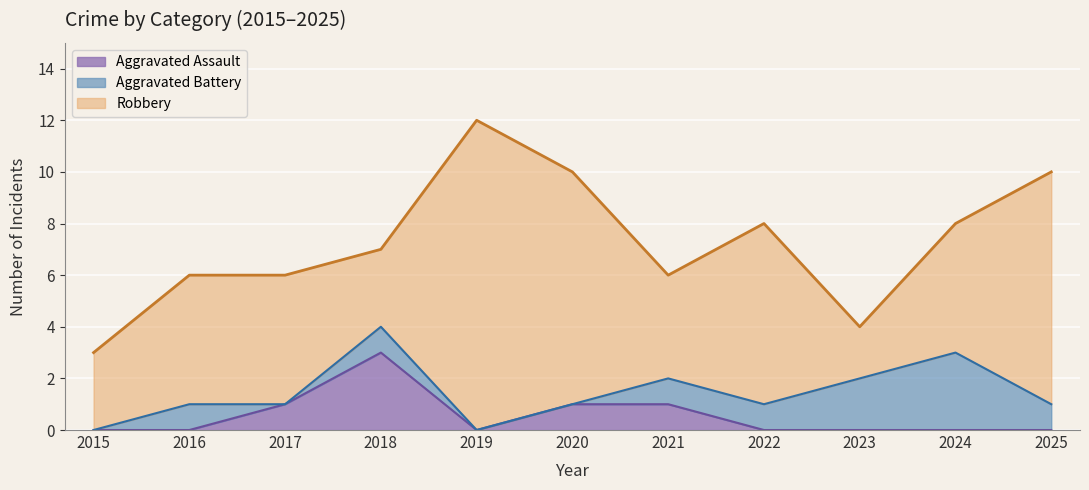

What is the total value across all series at 2025?

10